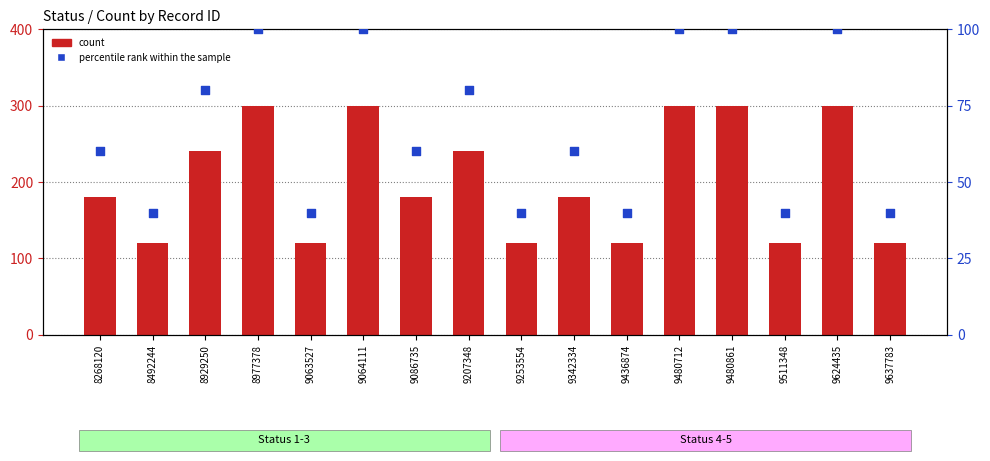

Which series reaches the minimum Y coordinate?

percentile rank within the sample